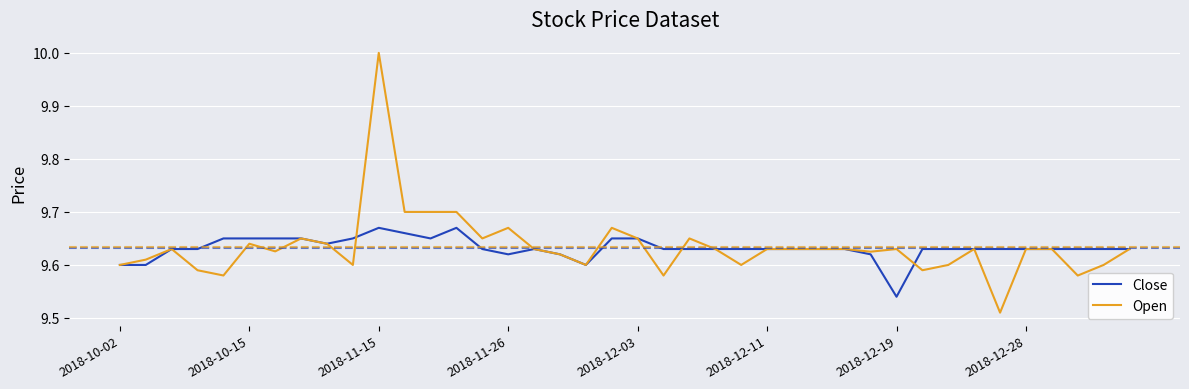

What is the sum of all Open values?

385.4